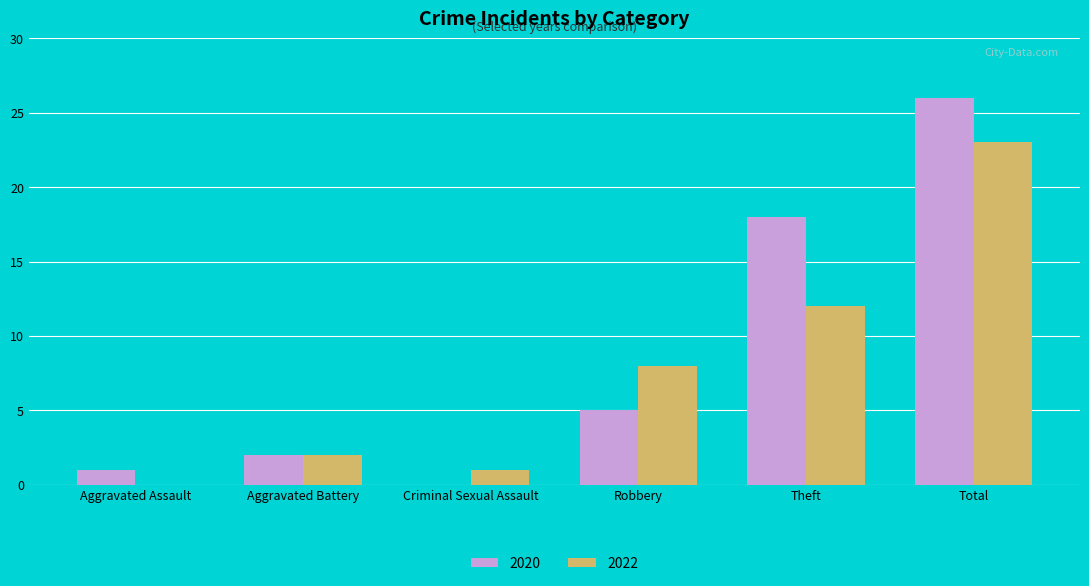

Is it true that 2022 equals 2 at Aggravated Battery?

True